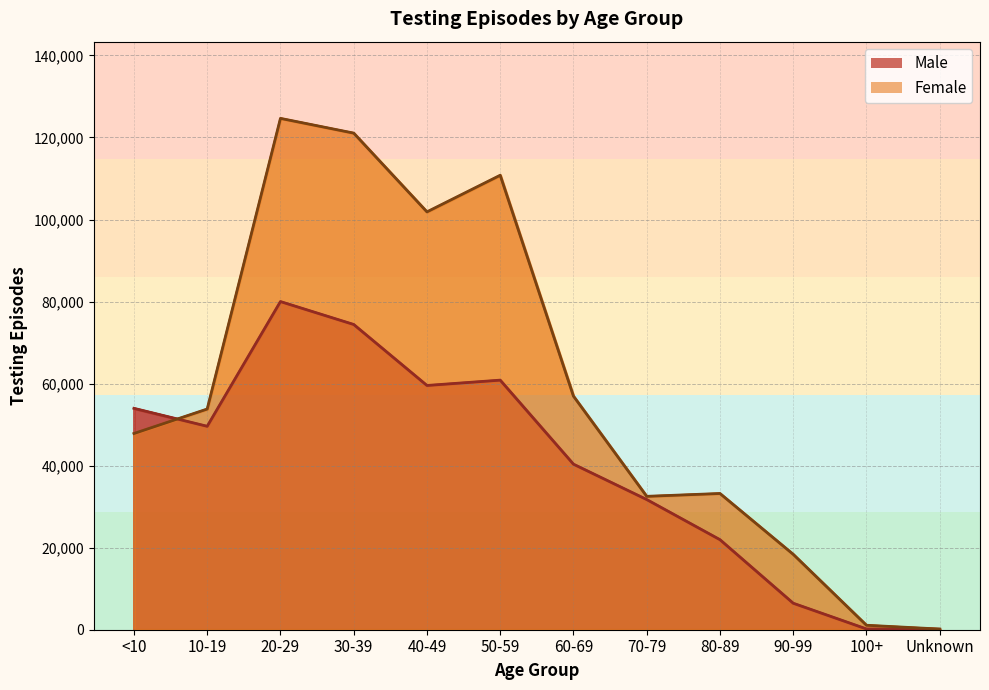

Which series has the widest spread of values?

Female